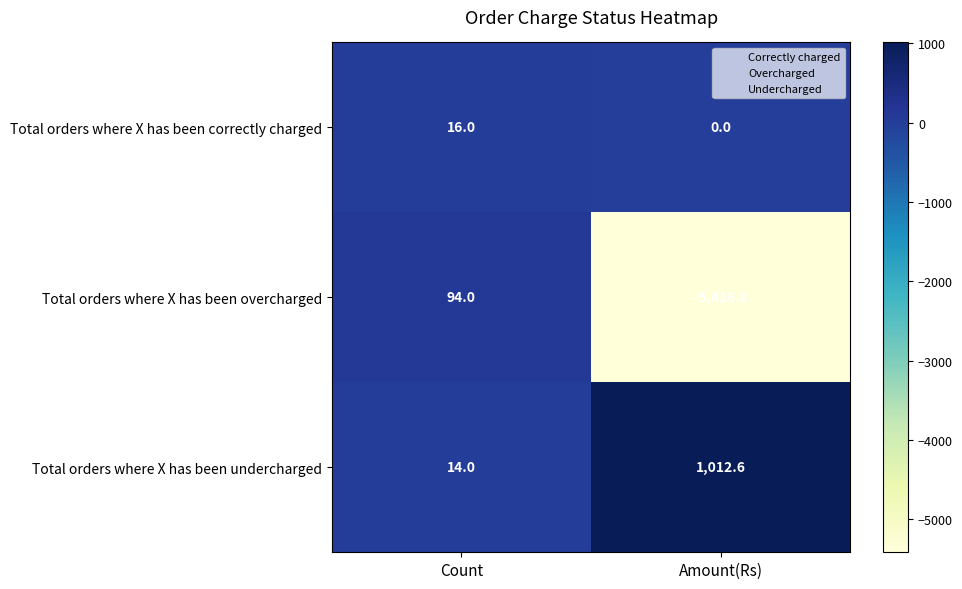

What is the total value across all series at Amount(Rs)?

-4404.2